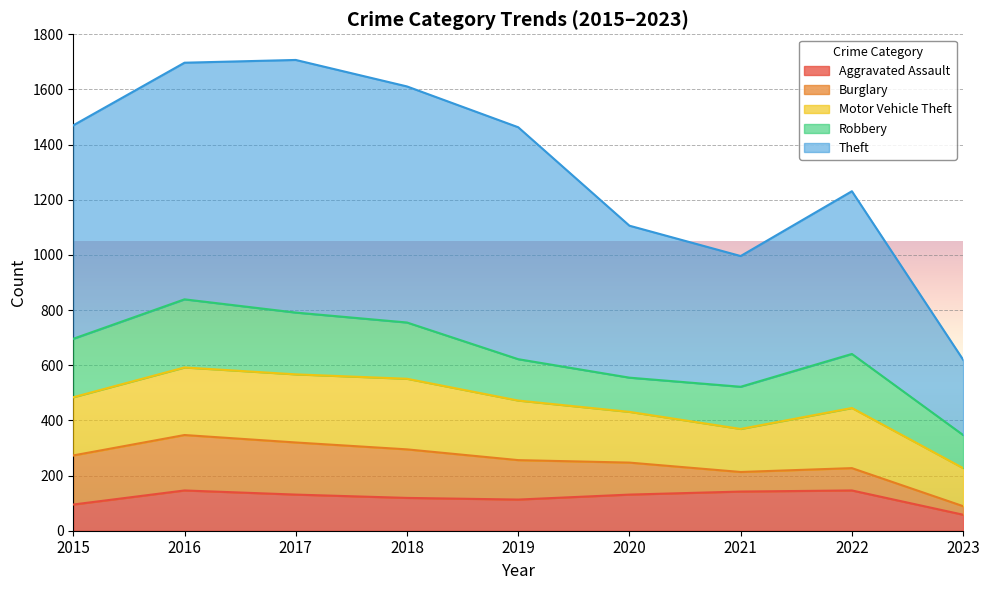

What is the spread (max minus min) of values at 2016?

712